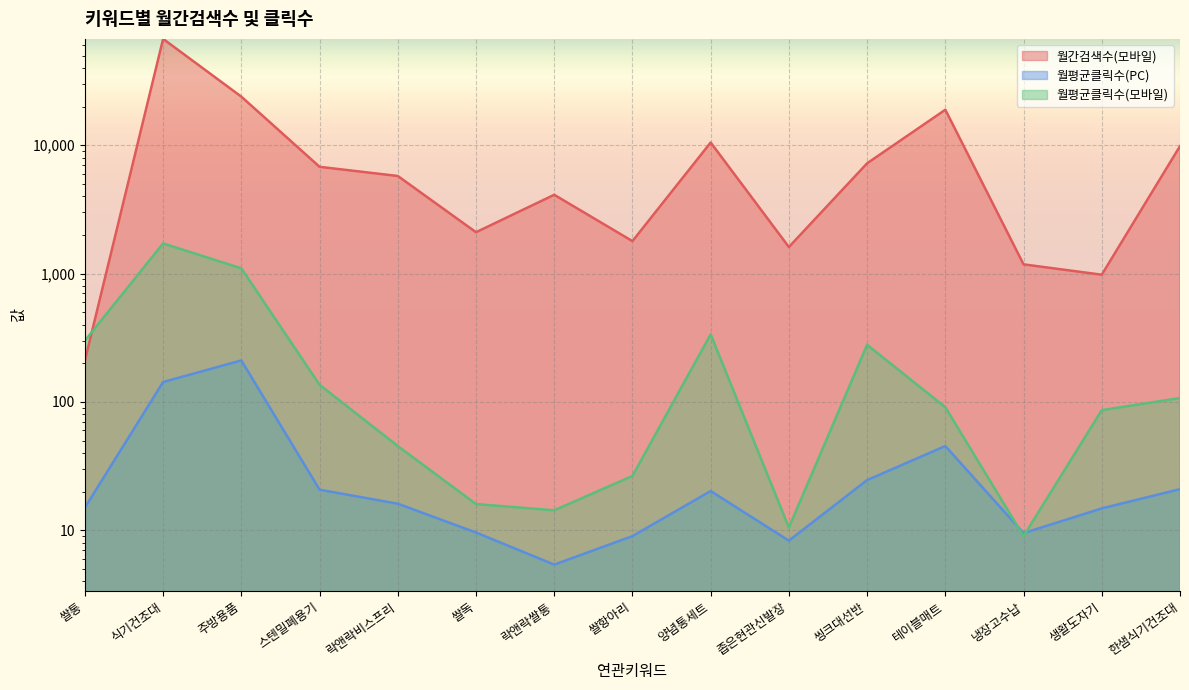

What value does the 월간검색수(모바일) series have at 한샘식기건조대?

9840.0